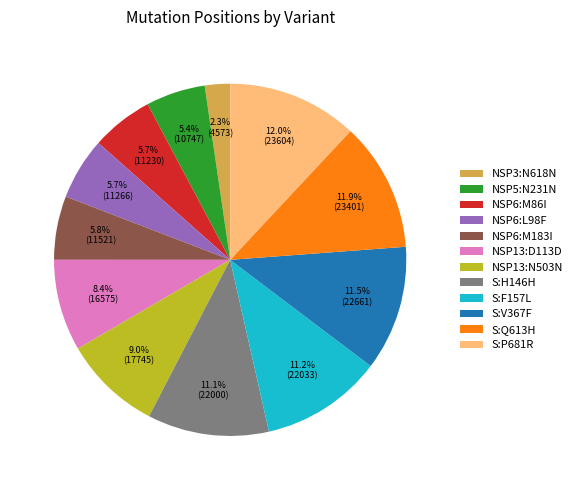

To the nearest percent, what is the average slice percentage?

8%